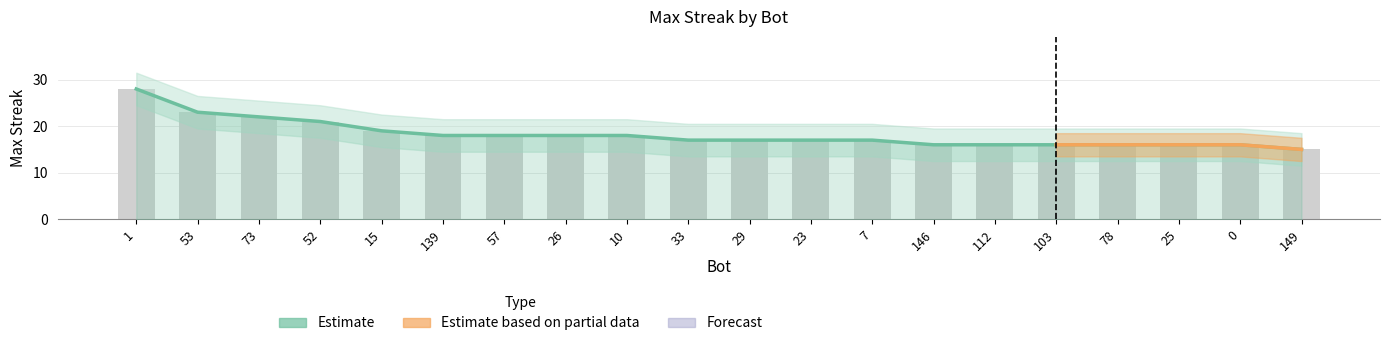

Which has a higher value, 1 or 10?

1